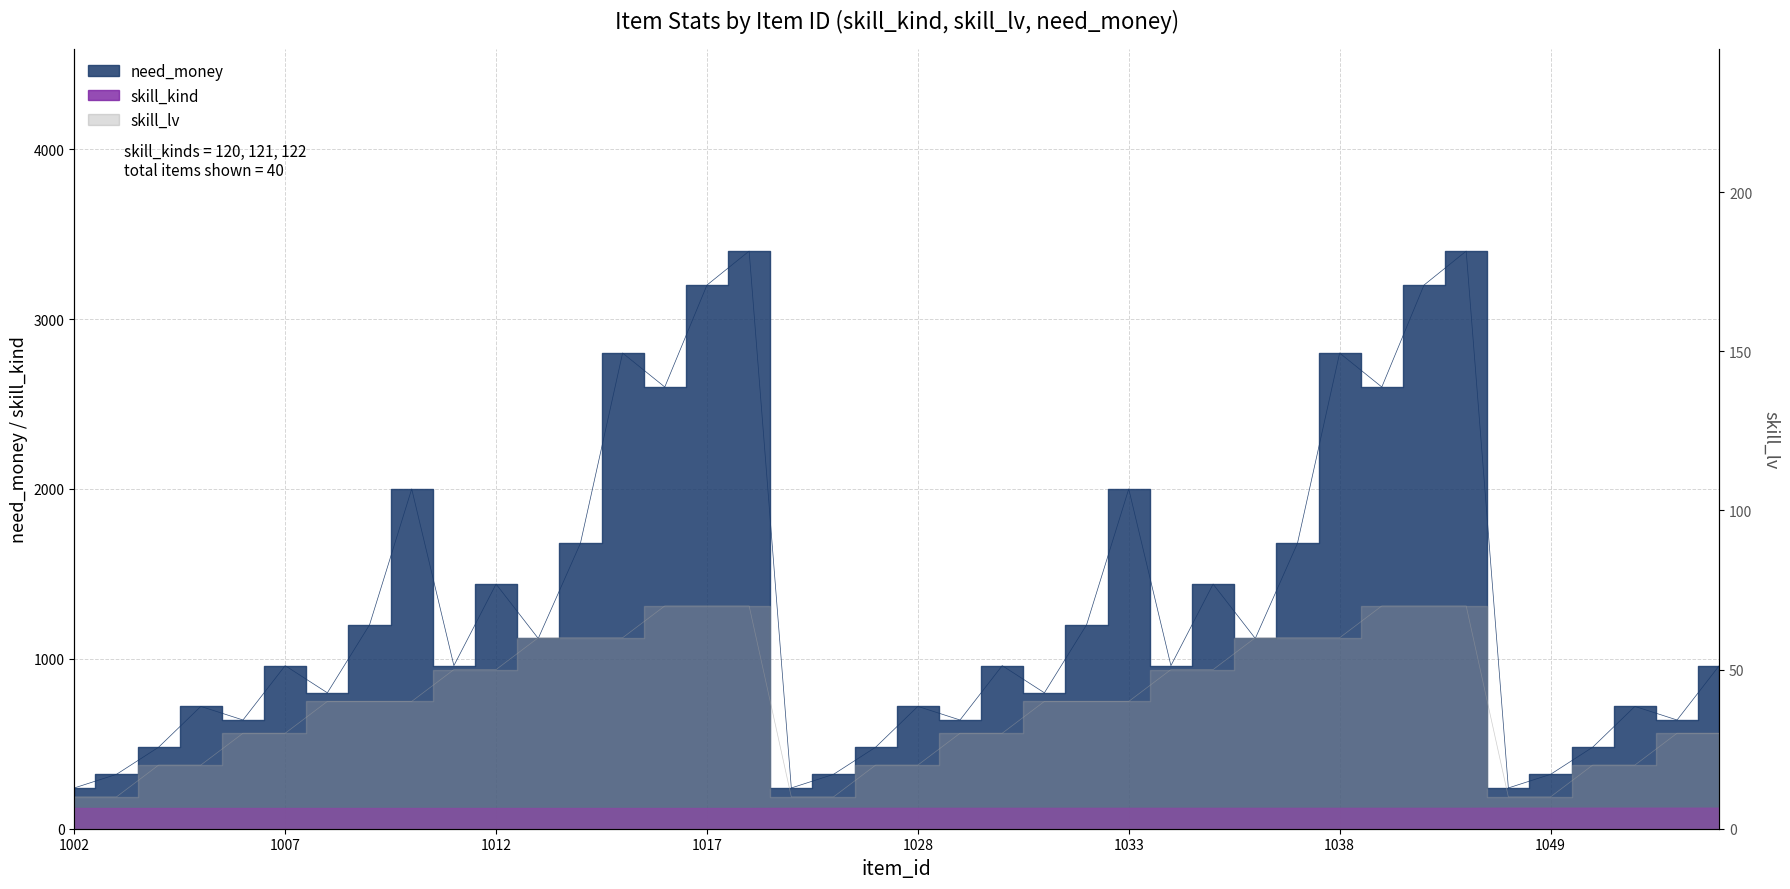

What is the total value across all series at 1036?

1301